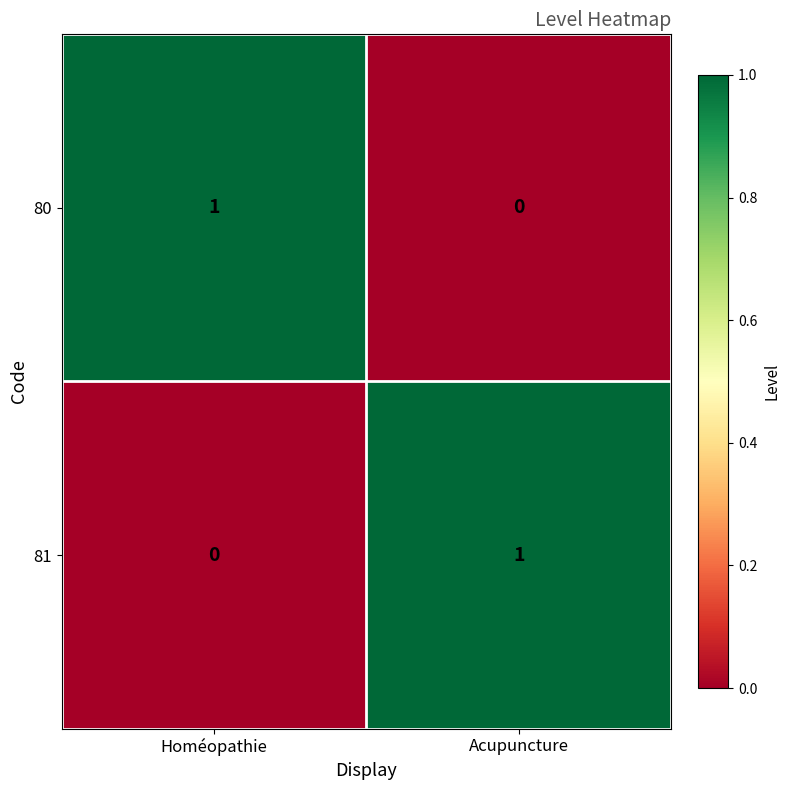

Is the value of 81 at Homéopathie greater than the value of 80 at Homéopathie?

No